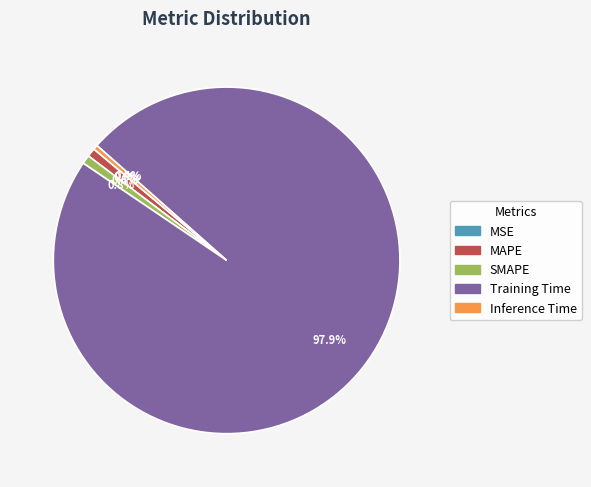

Is there a majority slice in this chart?

Yes